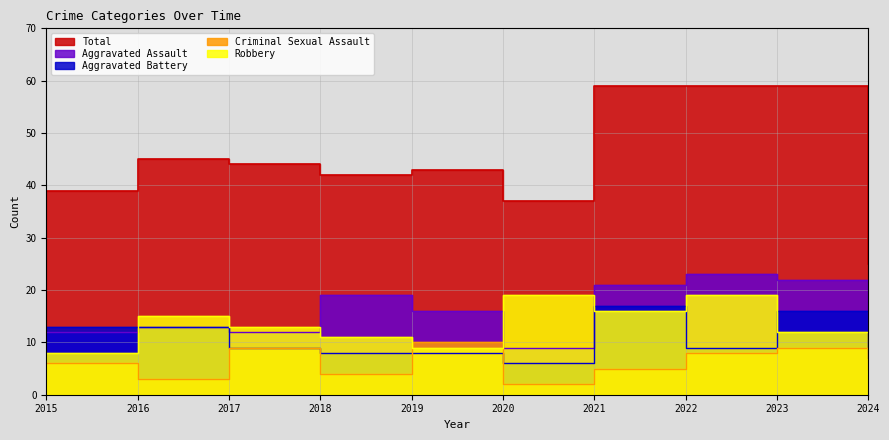

What is the minimum value for Robbery?

4